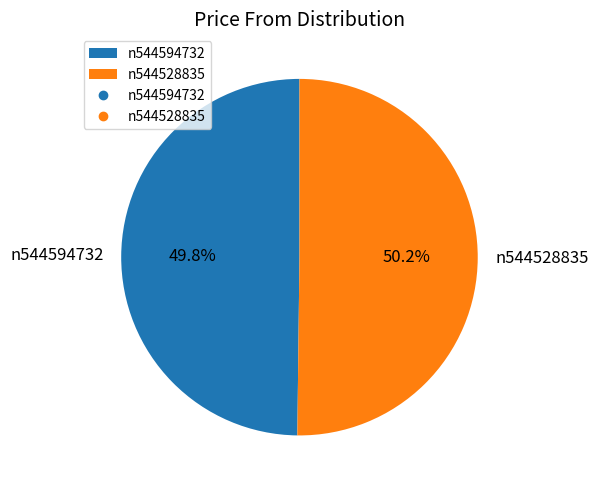

Is there a majority slice in this chart?

Yes